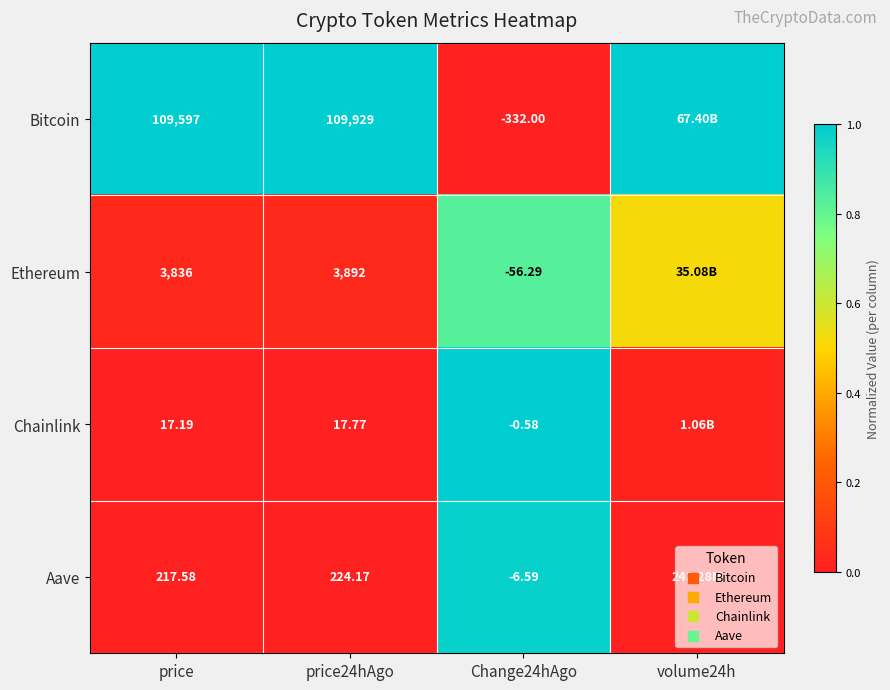

What is the spread (max minus min) of values at price24hAgo?

109911.2